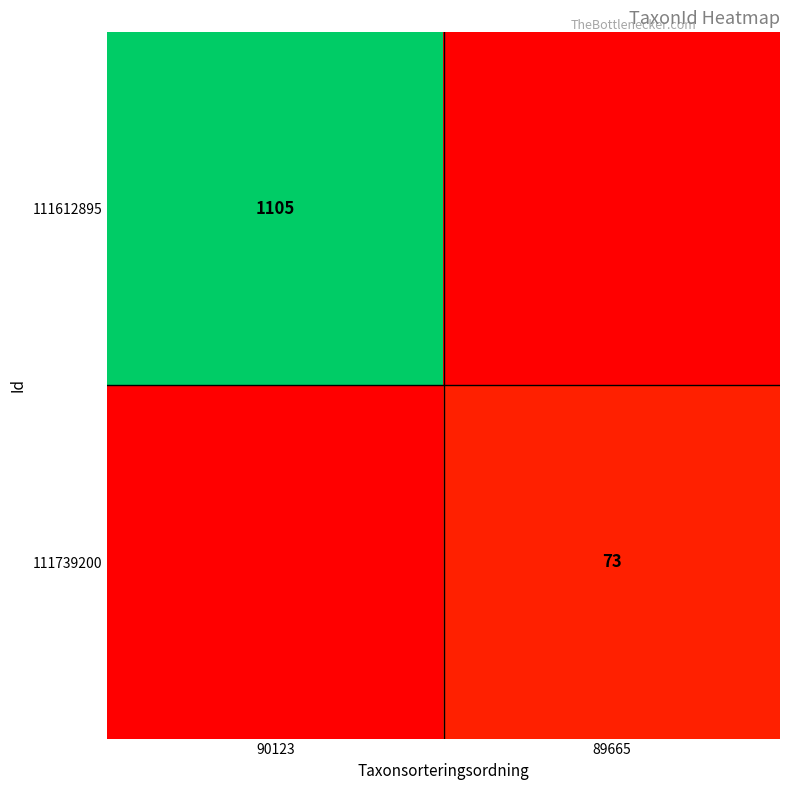

True or false: 111739200 has a value of 73 at 89665.

True